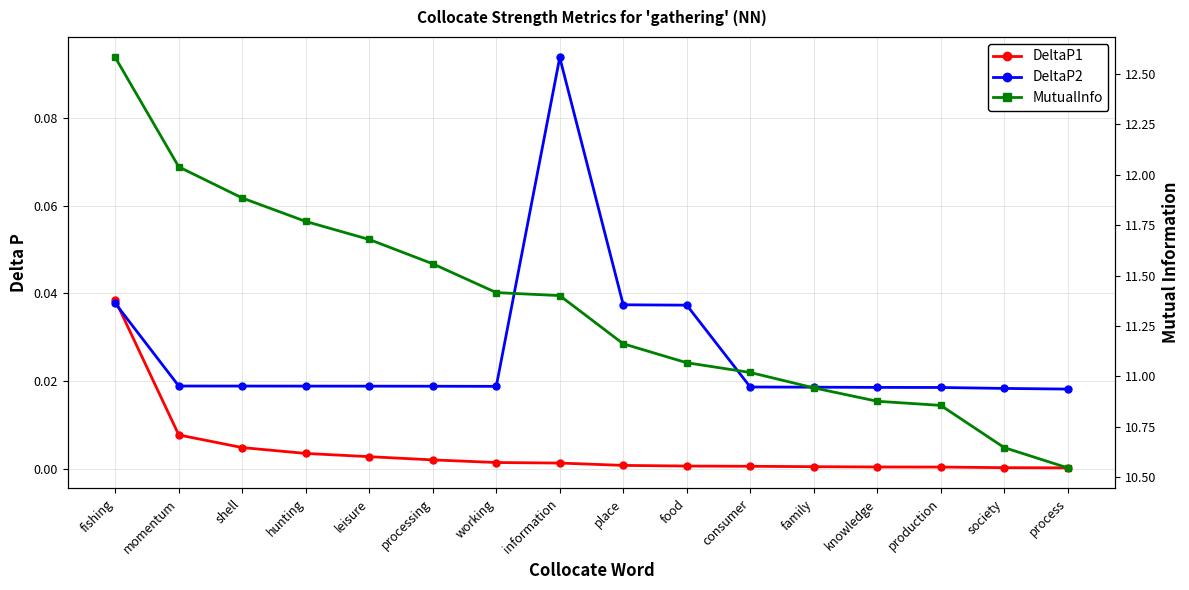

Where is DeltaP1 nearest to the value 0?

process